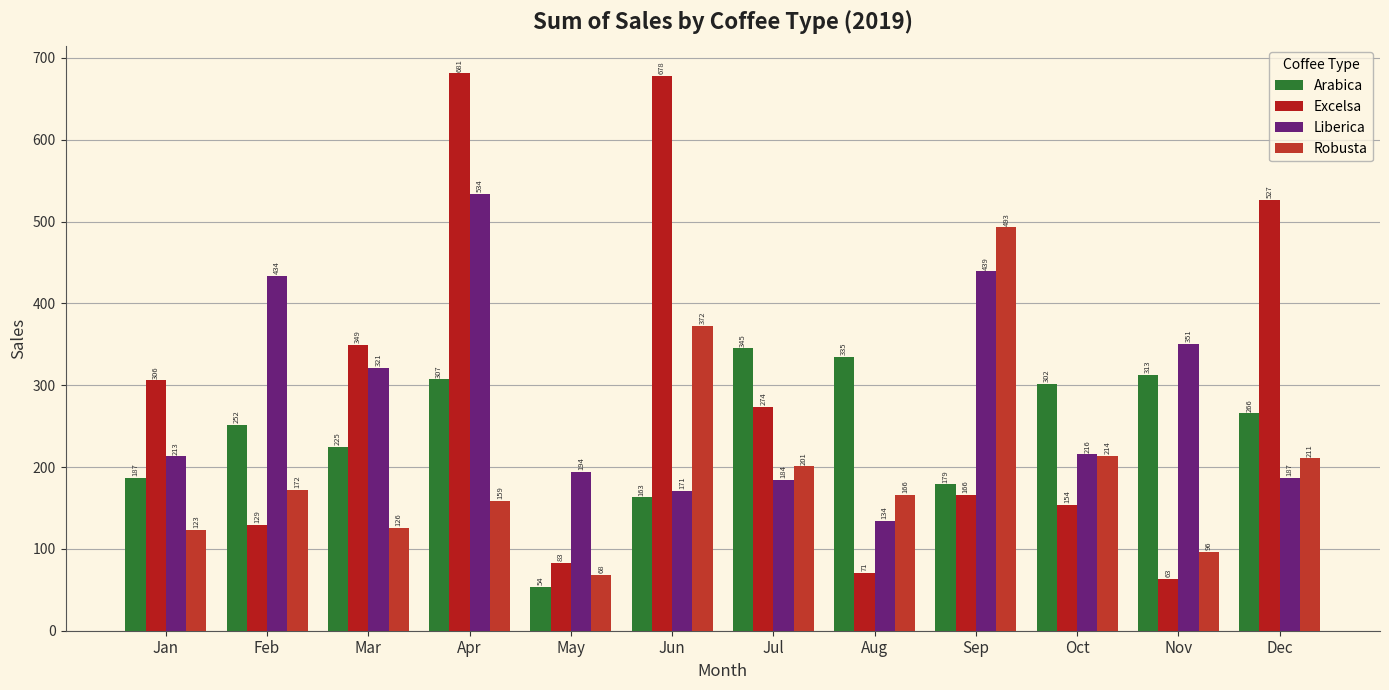

The Excelsa series shows 681.1 at Apr. True or false?

True